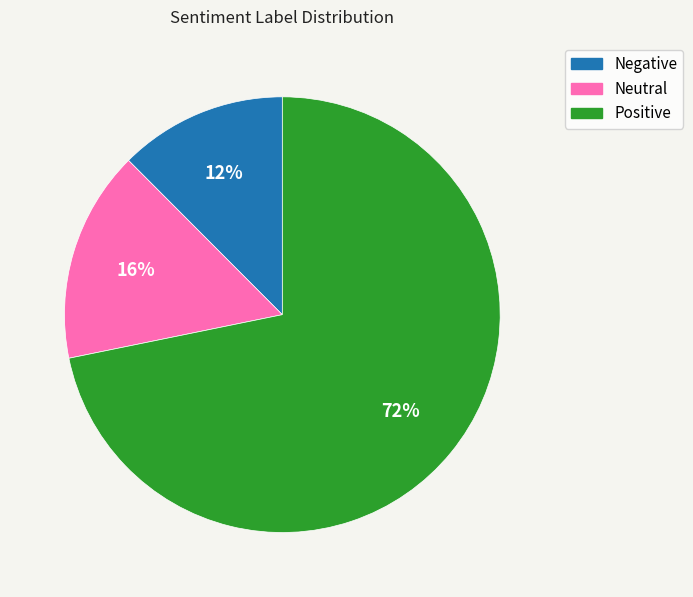

To the nearest percent, what portion does Negative represent?

12%